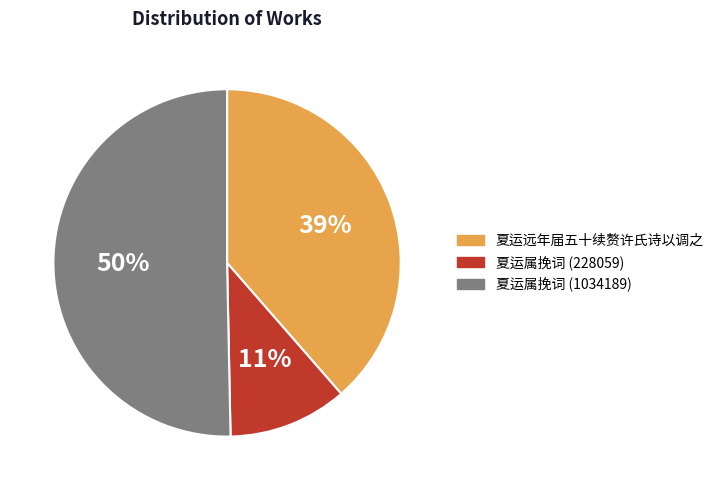

How many segments does this pie chart have?

3